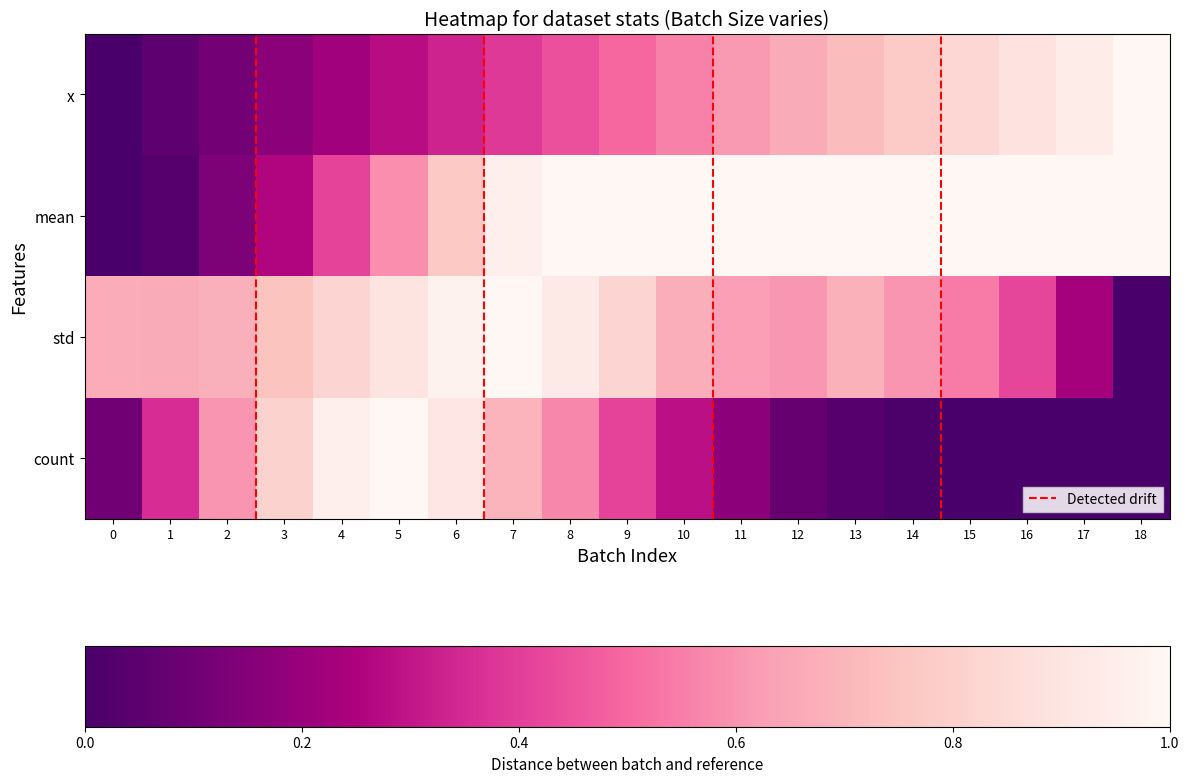

What is the total value across all series at 14?

2.4